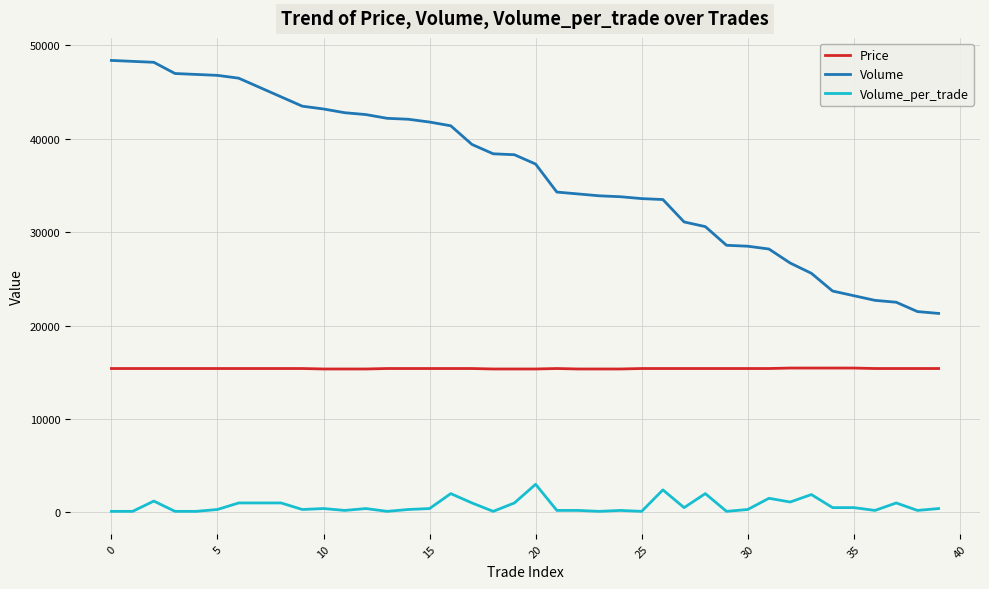

Which series has the widest spread of values?

Volume